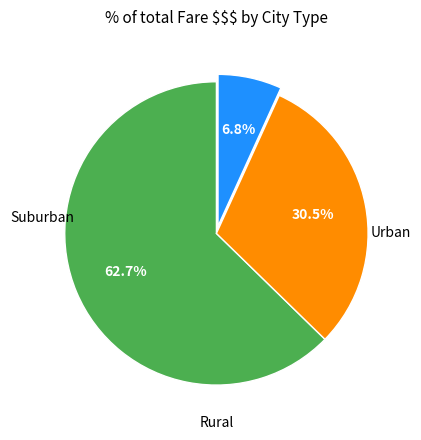

Is there a majority slice in this chart?

Yes